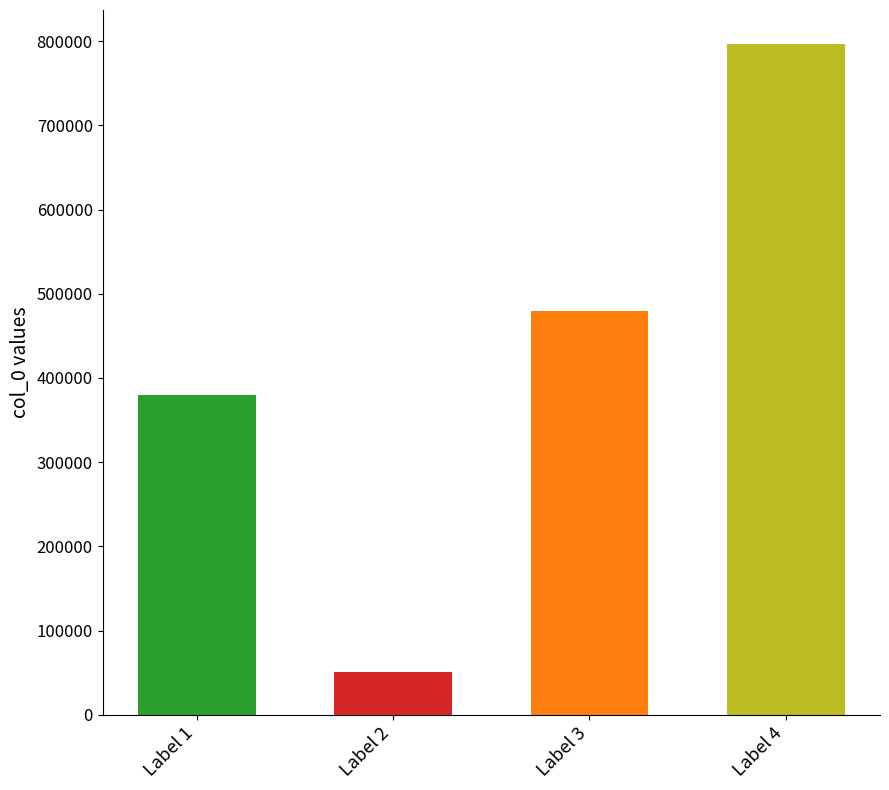

List the labels in order of value, smallest first.

Label 2, Label 1, Label 3, Label 4